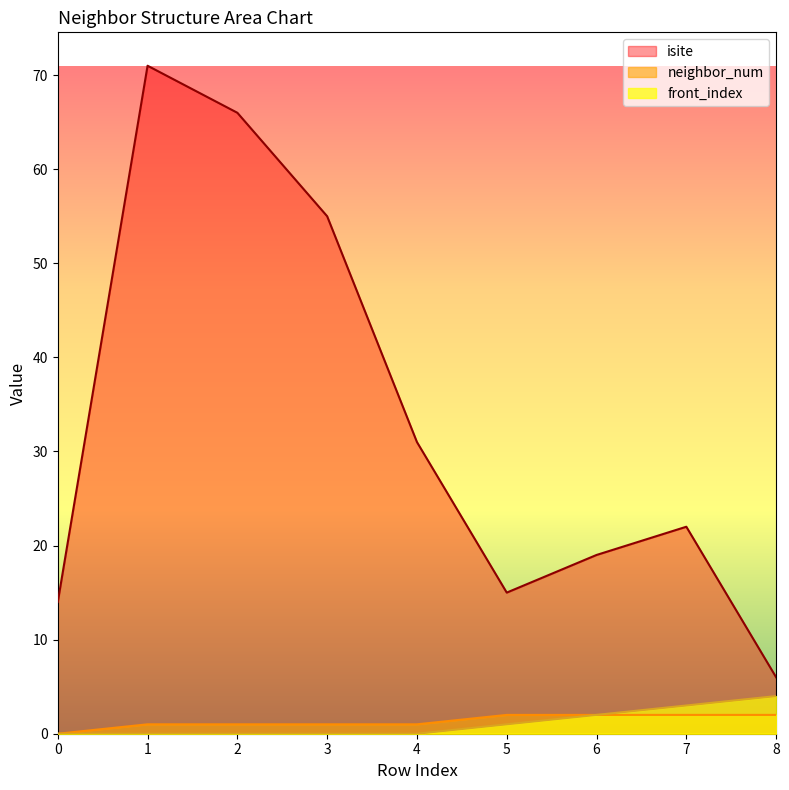

At how many categories does at least one series exceed 54?

3